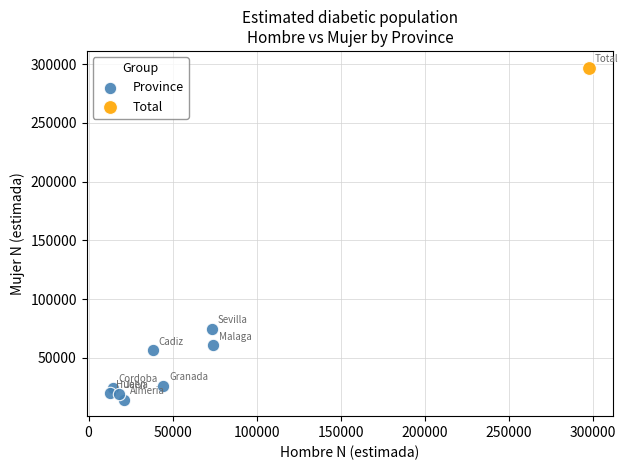

What are all the series names shown in the legend?

Province, Total